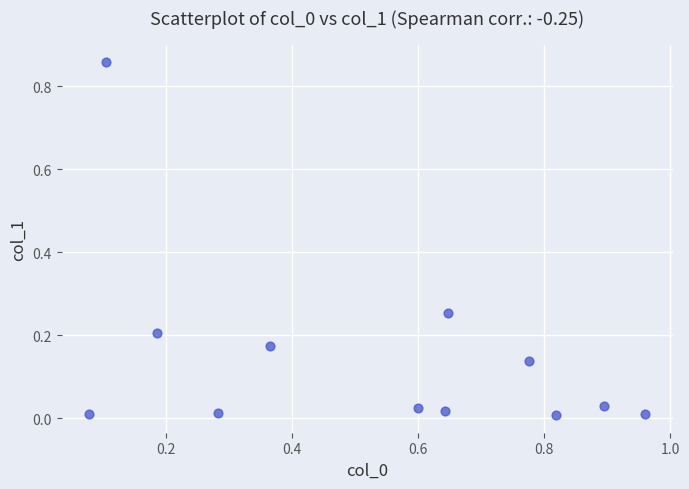

What is the average X value?

0.5